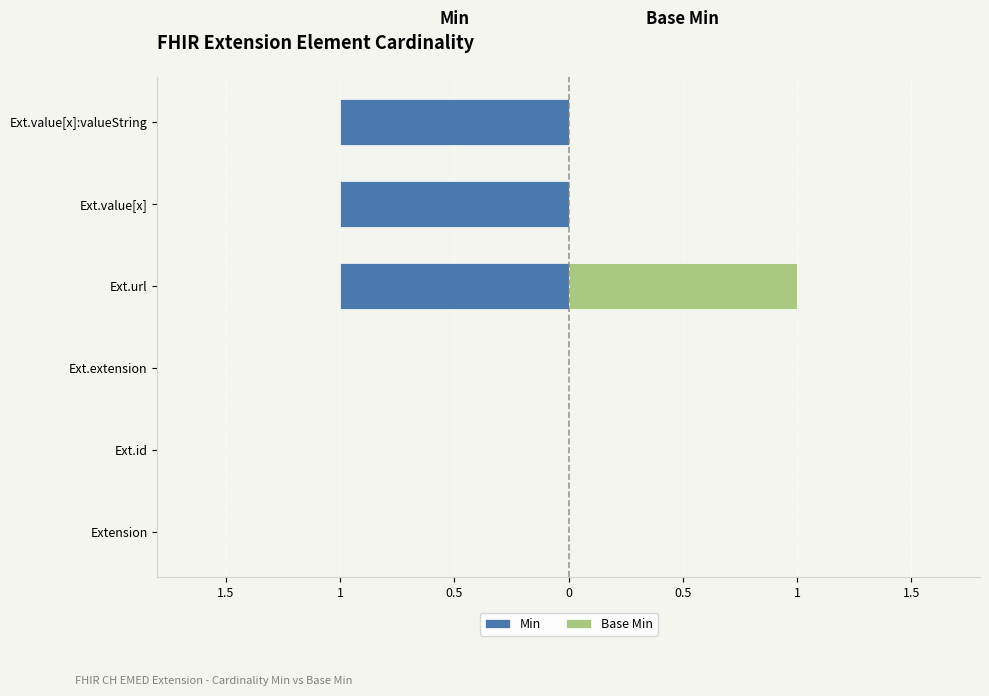

What is the sum of all Min values?

-3